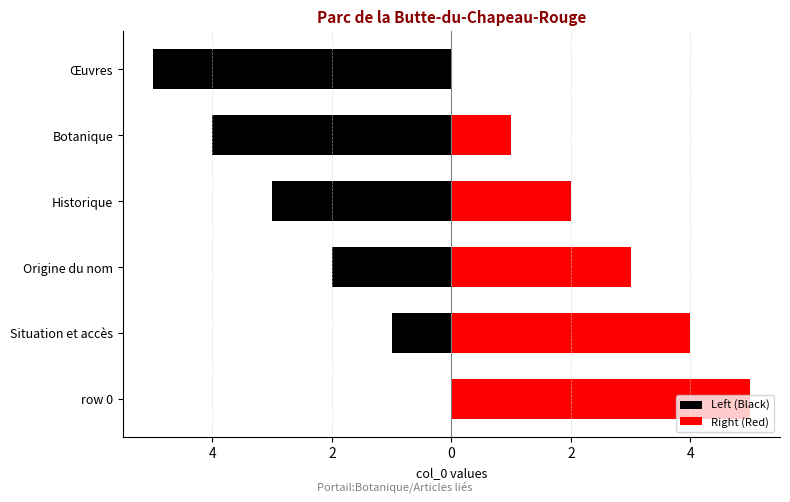

What is the difference between the Right (Red) values at Œuvres and Botanique?

1